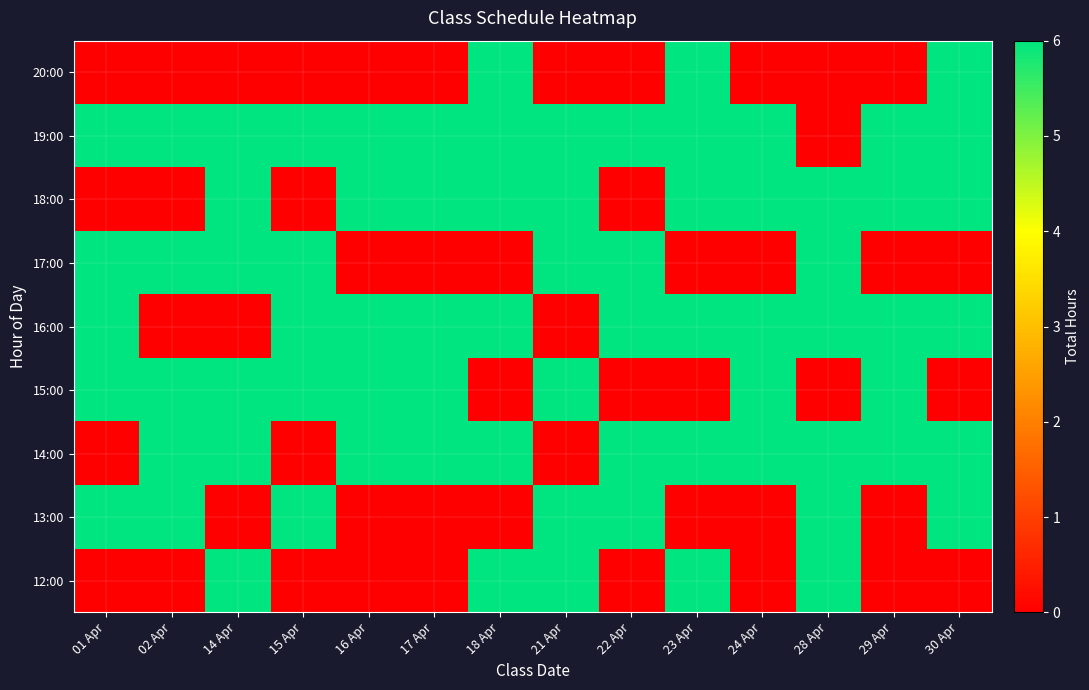

Between 17 Apr and 01 Apr, which is larger?

17 Apr